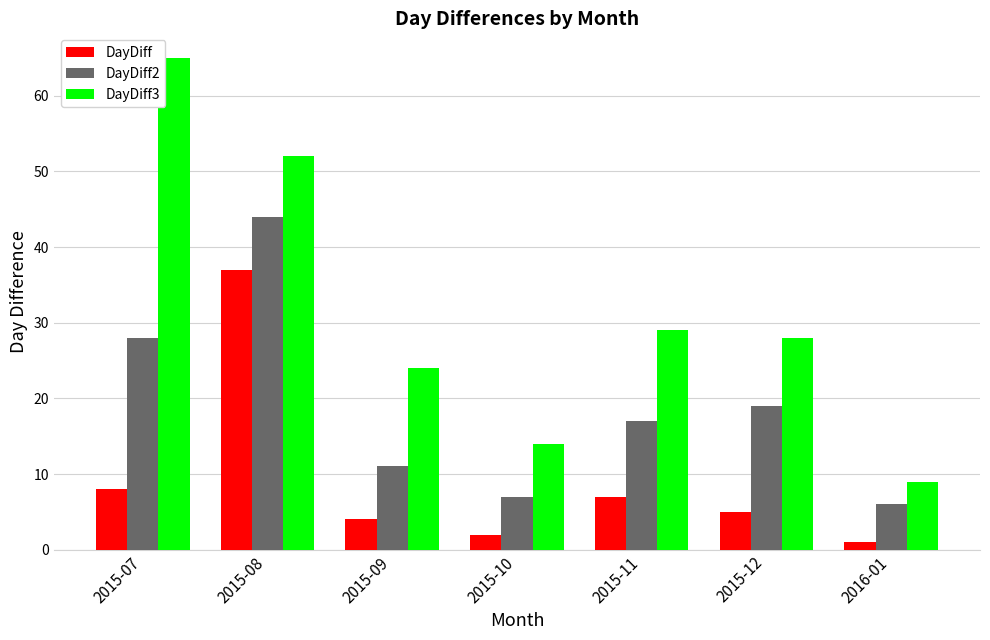

Rank the series at 2015-08 from highest to lowest value.

DayDiff3, DayDiff2, DayDiff